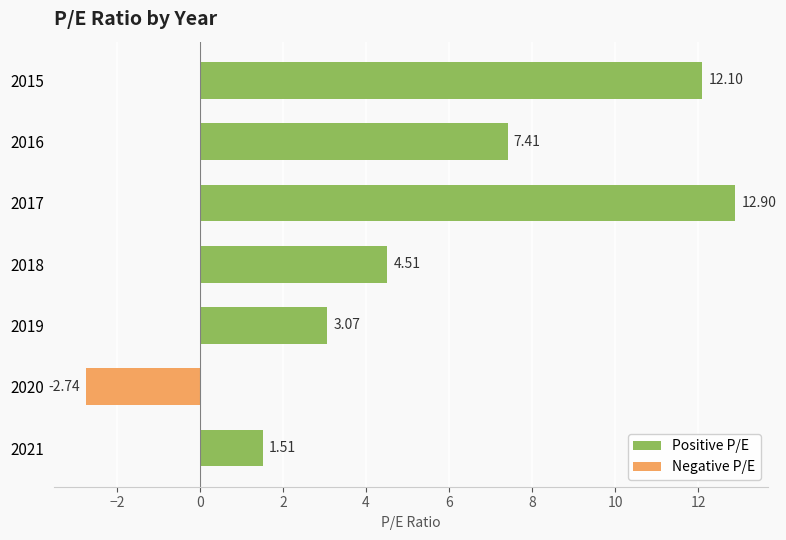

What is the average value of the Positive P/E series?

6.9